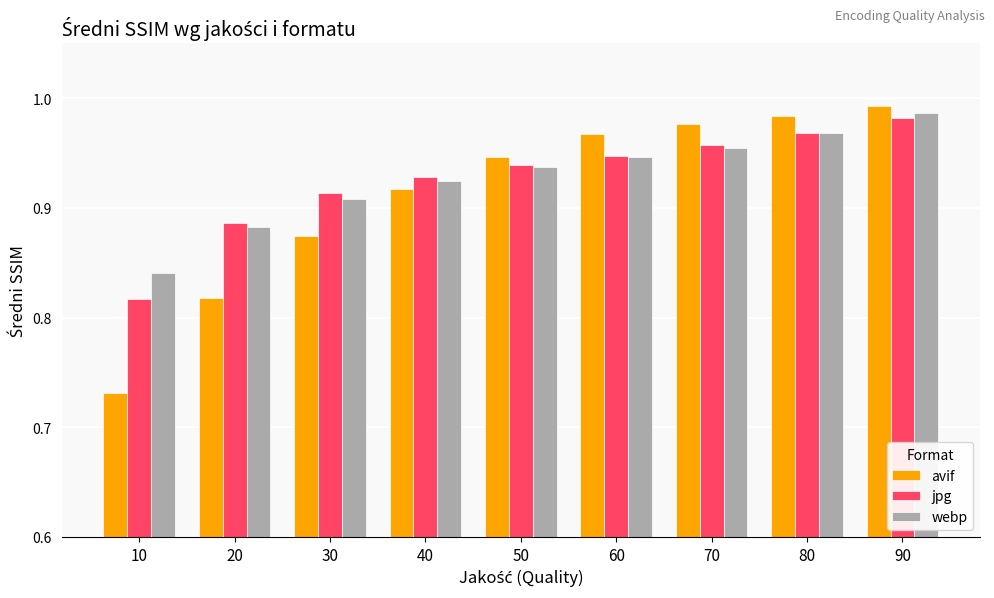

At which category is the sum across all series the highest?

90